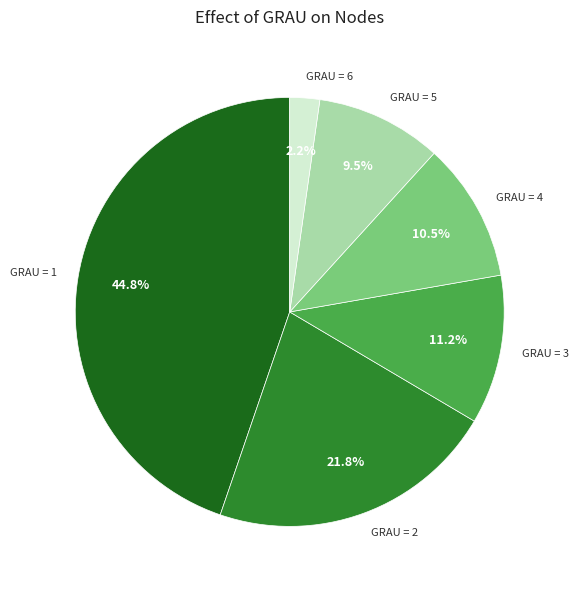

Is there a majority slice in this chart?

No